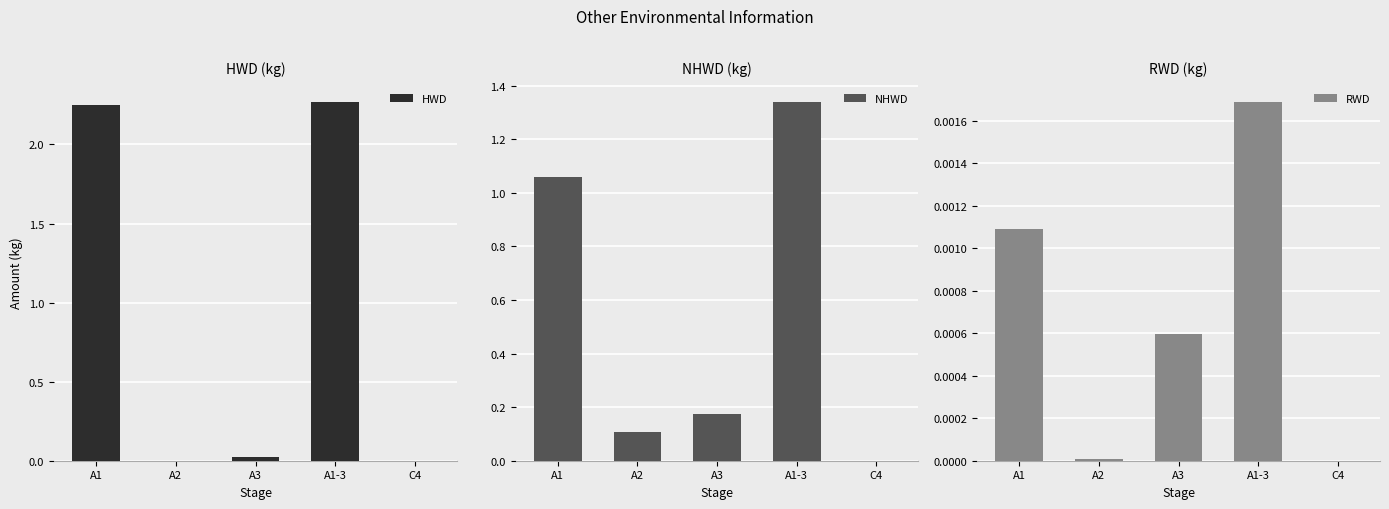

How many data points in RWD are above 0?

4